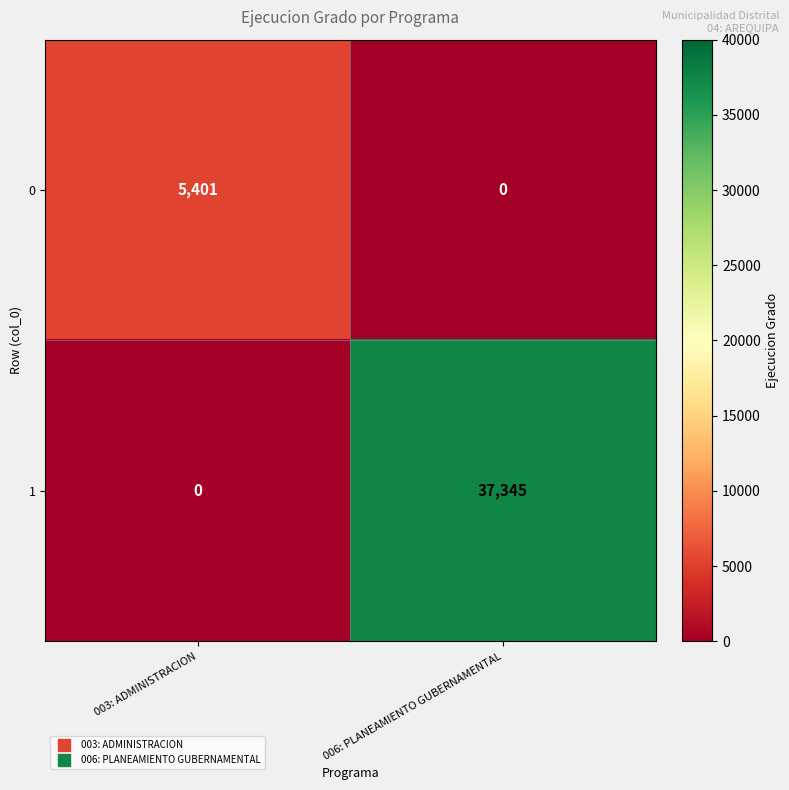

Rank the series at 003: ADMINISTRACION from lowest to highest value.

1, 0